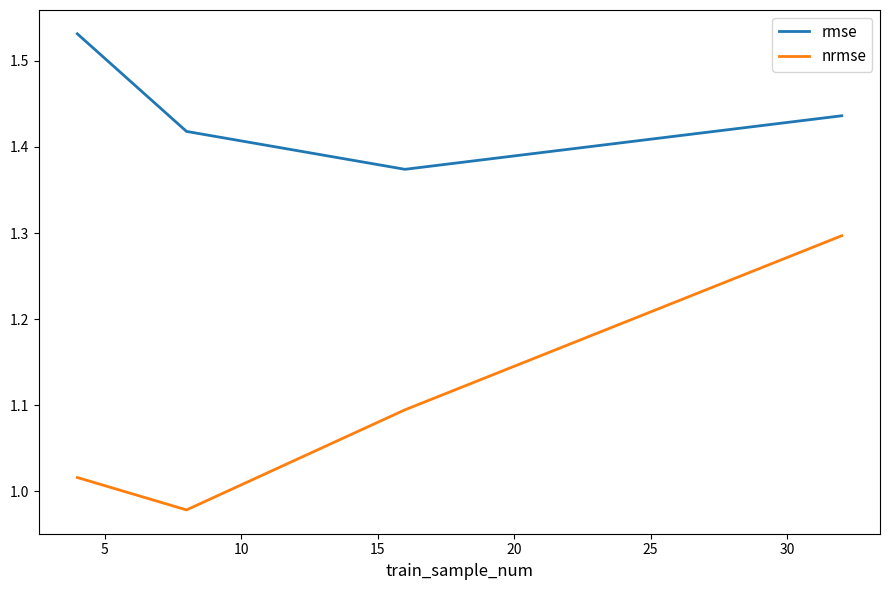

Which series has the largest total across all categories?

rmse